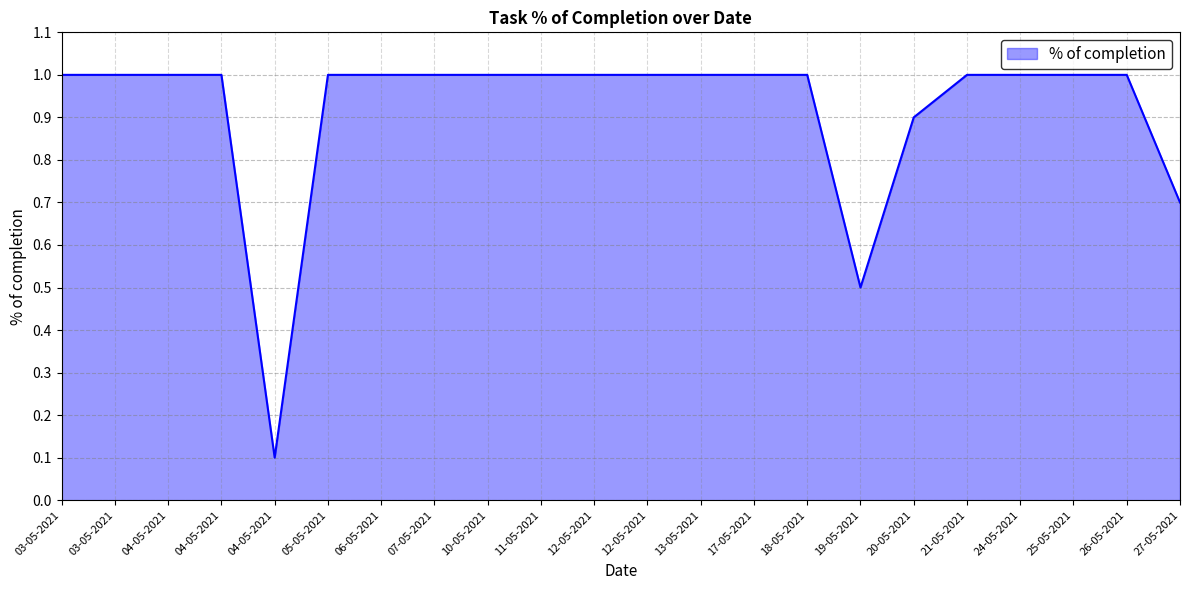

What is the greatest value displayed?

1.0